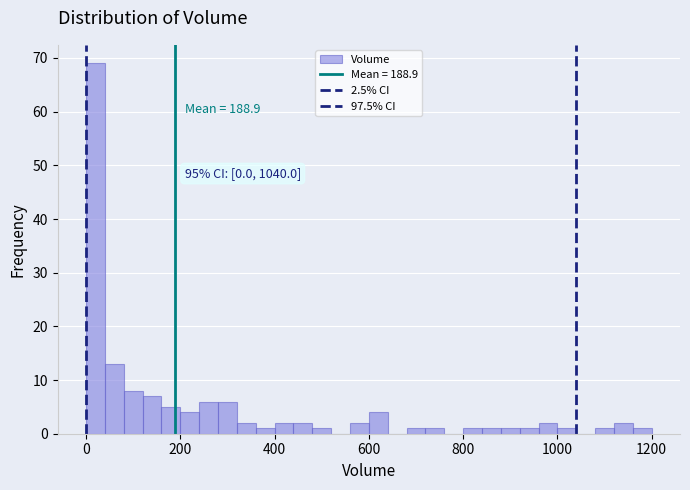

Read against the x-axis, roughly where is the centre of the tallest bar?

20